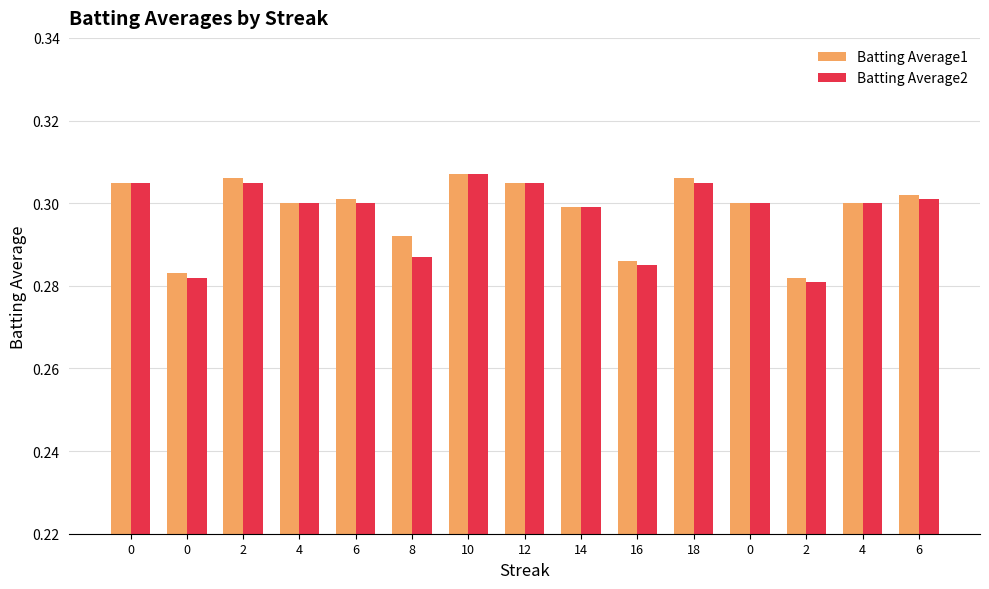

How many bars are there in each group?

2